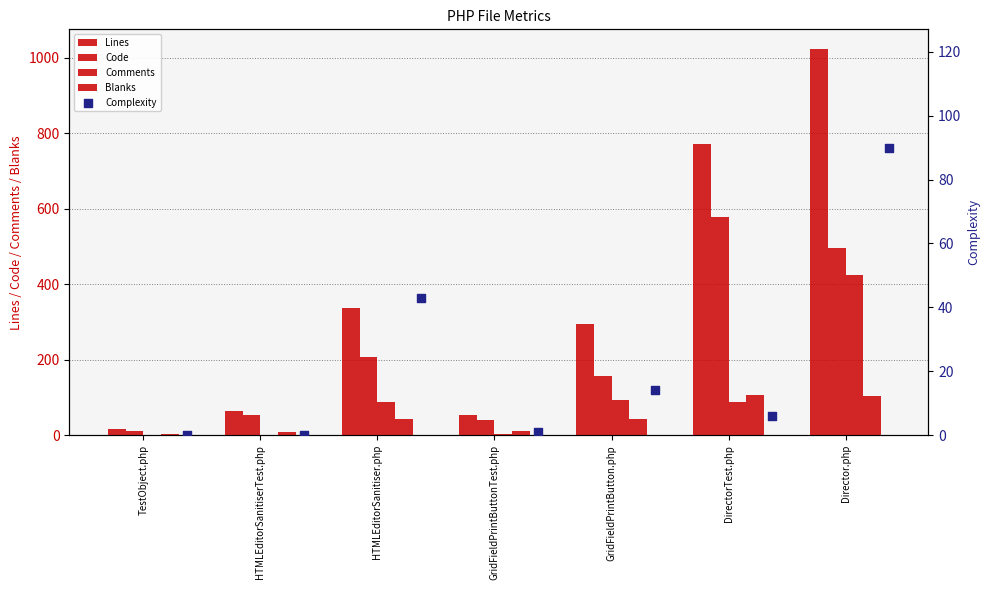

Which series reaches the minimum Y coordinate?

Comments